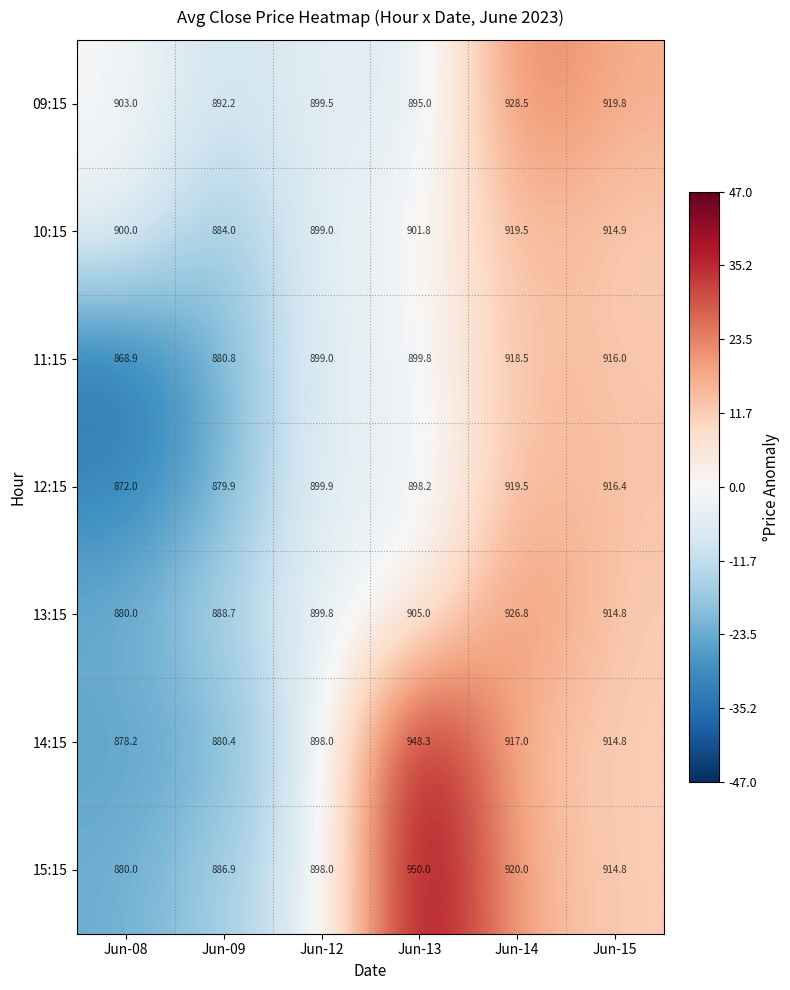

List the labels in order of 14:15 value, smallest first.

Jun-08, Jun-09, Jun-12, Jun-15, Jun-14, Jun-13